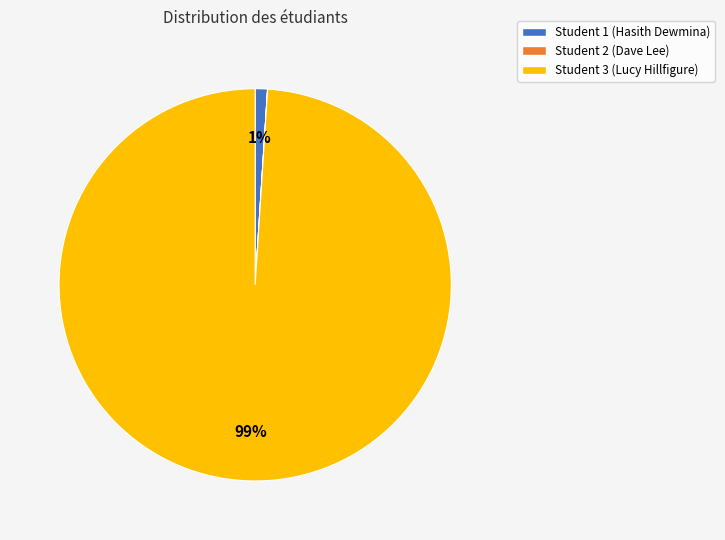

True or false: Student 1 (Hasith Dewmina) accounts for 1% of the total.

True